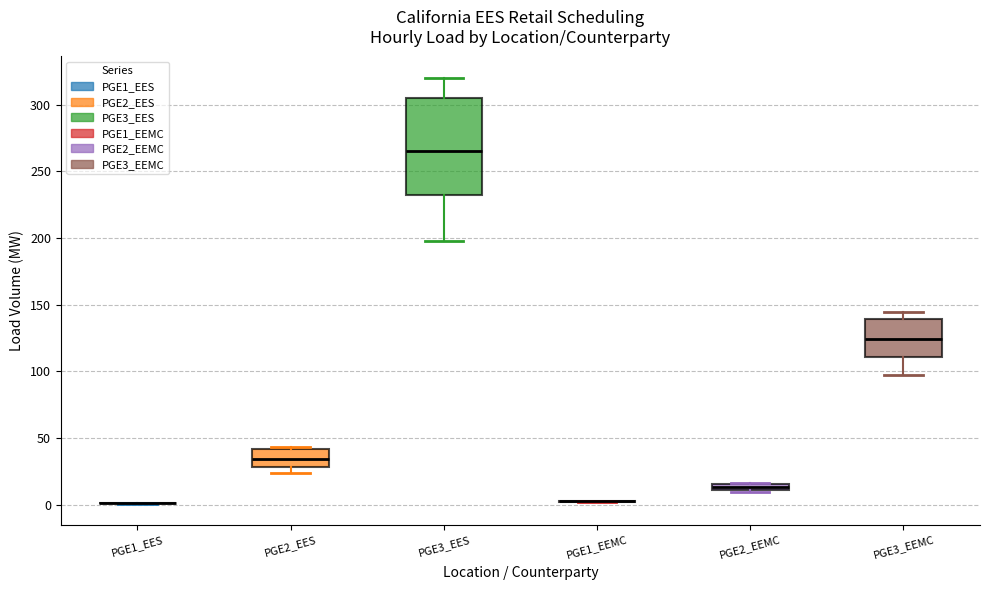

Comparing the boxes themselves (not the whiskers), which one is the tallest?

PGE3_EES